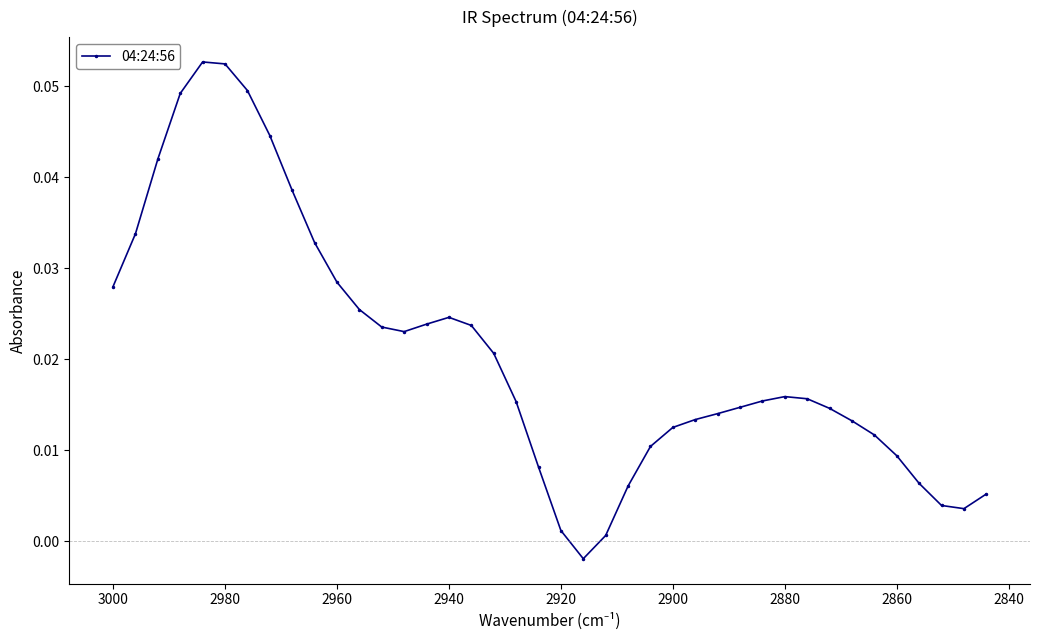

Reading left to right, what are all the values shown in this chart?

0.0	0.0	0.0	0.0	0.1	0.1	0.0	0.0	0.0	0.0	0.0	0.0	0.0	0.0	0.0	0.0	0.0	0.0	0.0	0.0	0.0	-0.0	0.0	0.0	0.0	0.0	0.0	0.0	0.0	0.0	0.0	0.0	0.0	0.0	0.0	0.0	0.0	0.0	0.0	0.0